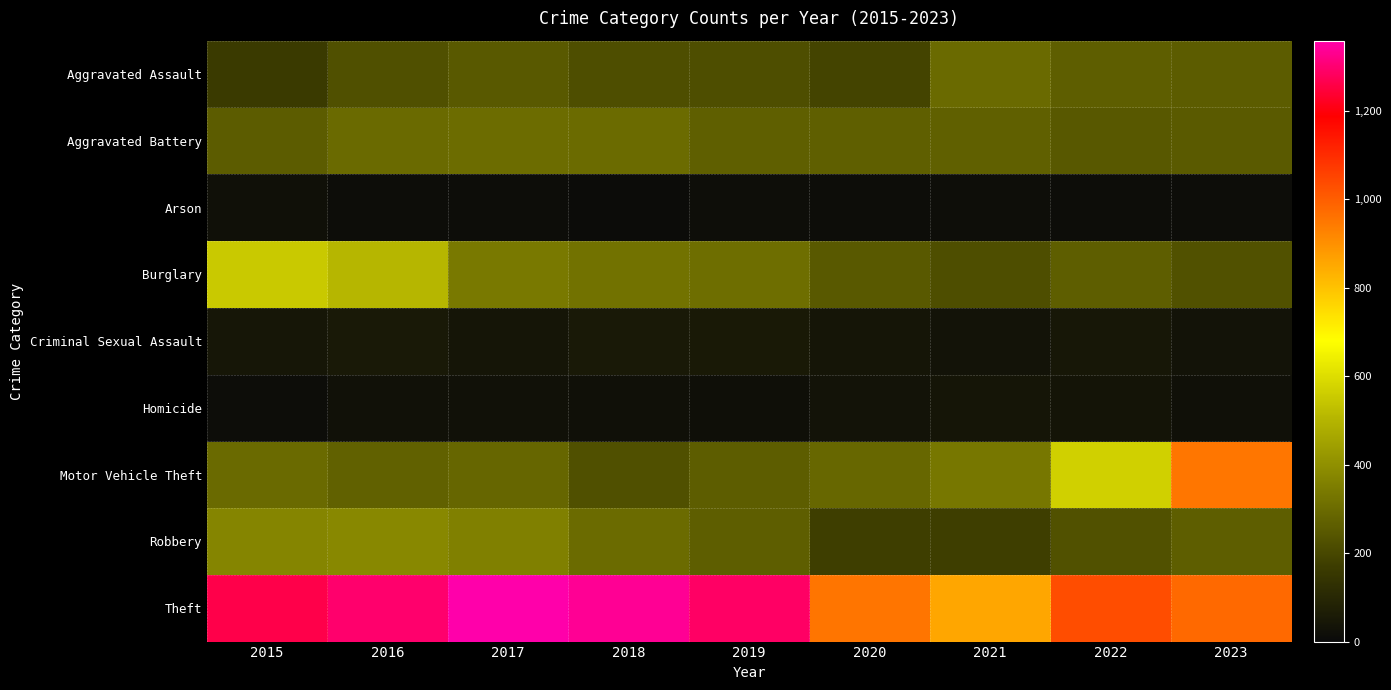

Reading left to right, extract all data points from this chart.

Aggravated Assault: 2015=164	2016=225	2017=251	2018=220	2019=220	2020=192	2021=295	2022=264	2023=259
Aggravated Battery: 2015=259	2016=298	2017=303	2018=302	2019=267	2020=268	2021=270	2022=249	2023=253
Arson: 2015=22	2016=14	2017=12	2018=8	2019=16	2020=12	2021=18	2022=15	2023=14
Burglary: 2015=552	2016=505	2017=339	2018=319	2019=308	2020=250	2021=220	2022=263	2023=228
Criminal Sexual Assault: 2015=43	2016=51	2017=41	2018=51	2019=55	2020=40	2021=33	2022=47	2023=34
Homicide: 2015=13	2016=28	2017=27	2018=23	2019=21	2020=34	2021=38	2022=36	2023=23
Motor Vehicle Theft: 2015=299	2016=272	2017=285	2018=225	2019=262	2020=287	2021=332	2022=569	2023=952
Robbery: 2015=372	2016=381	2017=356	2018=302	2019=263	2020=174	2021=175	2022=227	2023=264
Theft: 2015=1263	2016=1297	2017=1359	2018=1337	2019=1288	2020=954	2021=856	2022=1033	2023=979